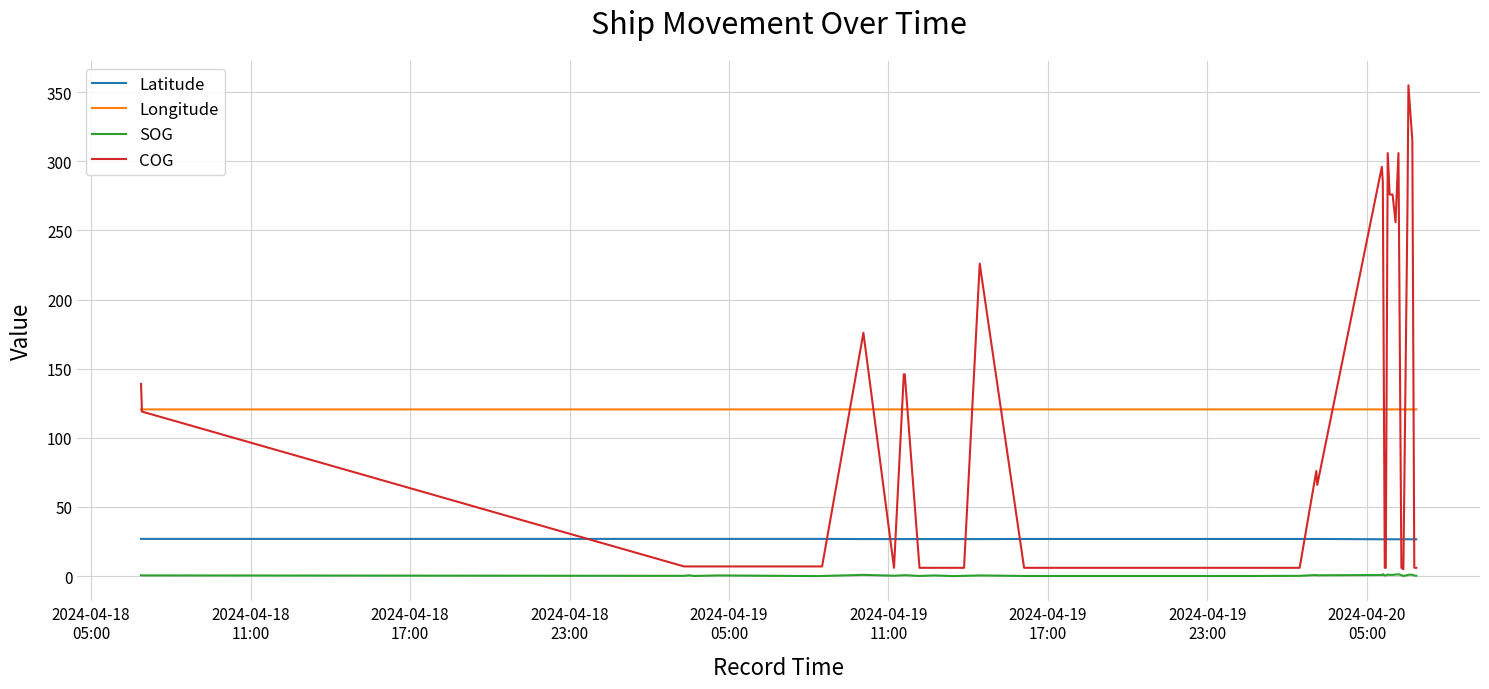

Count the number of data series in this chart.

4